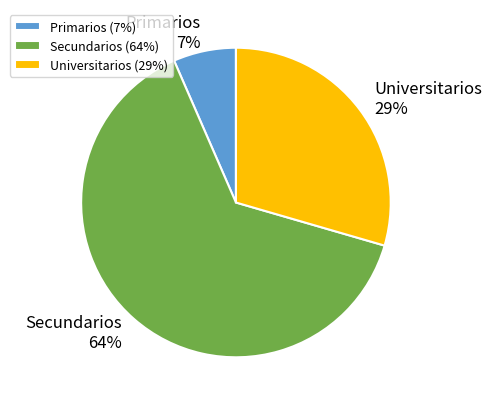

Rank the categories by value from lowest to highest.

Primarios, Universitarios, Secundarios